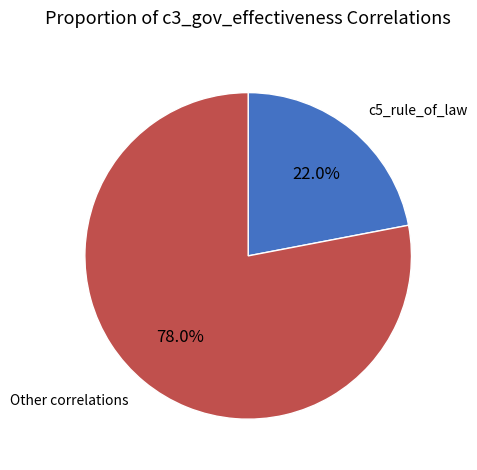

Approximately how many times larger is the value at Other correlations compared to c5_rule_of_law?

3.5